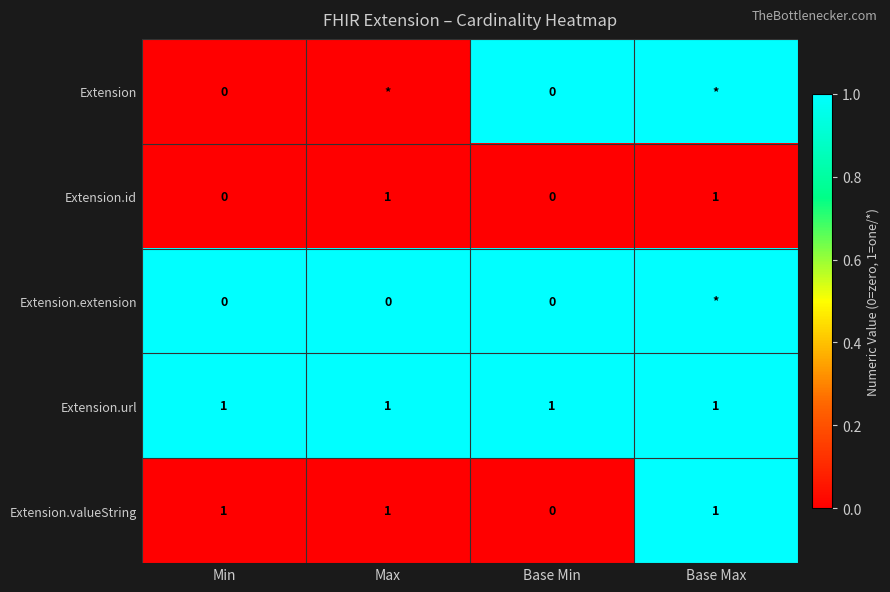

Is the value of Extension.extension at Min greater than the value of Extension.url at Max?

No